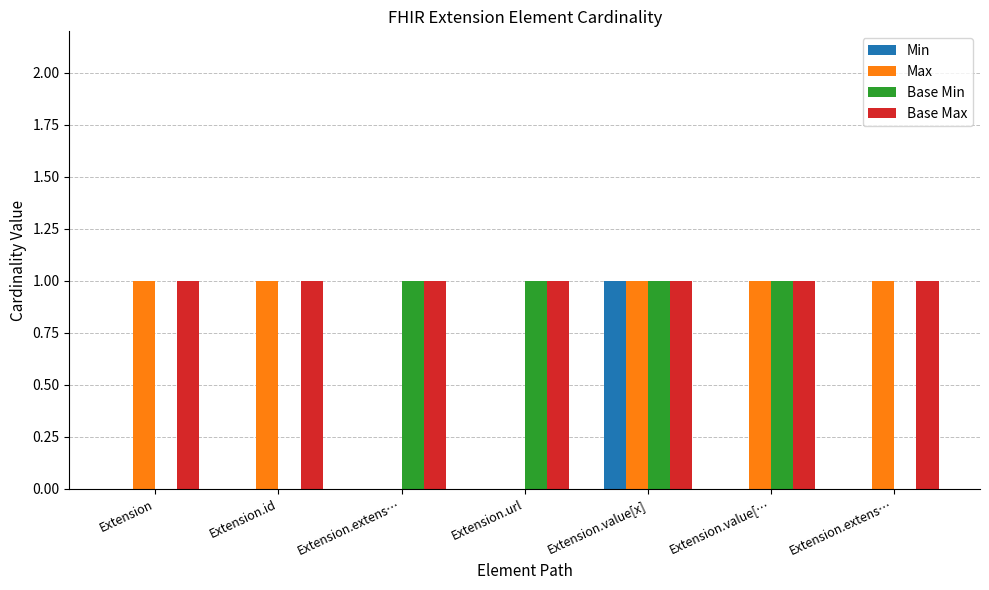

Reading left to right, extract all data points from this chart.

Min: Extension=0	Extension.id=0	Extension.extens…=0	Extension.url=0	Extension.value[x]=1	Extension.value[…=0	Extension.extens…=0
Max: Extension=1	Extension.id=1	Extension.extens…=0	Extension.url=0	Extension.value[x]=1	Extension.value[…=1	Extension.extens…=1
Base Min: Extension=0	Extension.id=0	Extension.extens…=1	Extension.url=1	Extension.value[x]=1	Extension.value[…=1	Extension.extens…=0
Base Max: Extension=1	Extension.id=1	Extension.extens…=1	Extension.url=1	Extension.value[x]=1	Extension.value[…=1	Extension.extens…=1